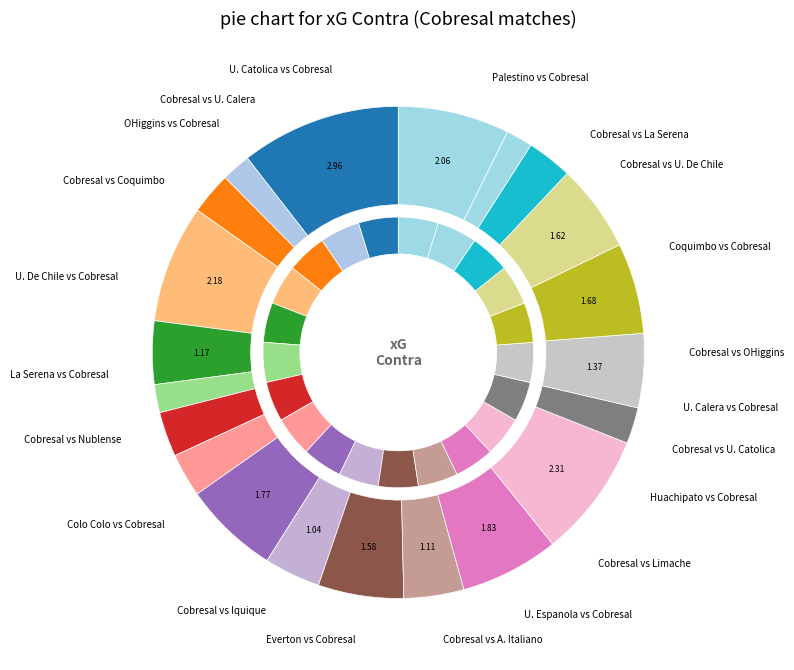

Does Cobresal account for over 50% of the chart?

No